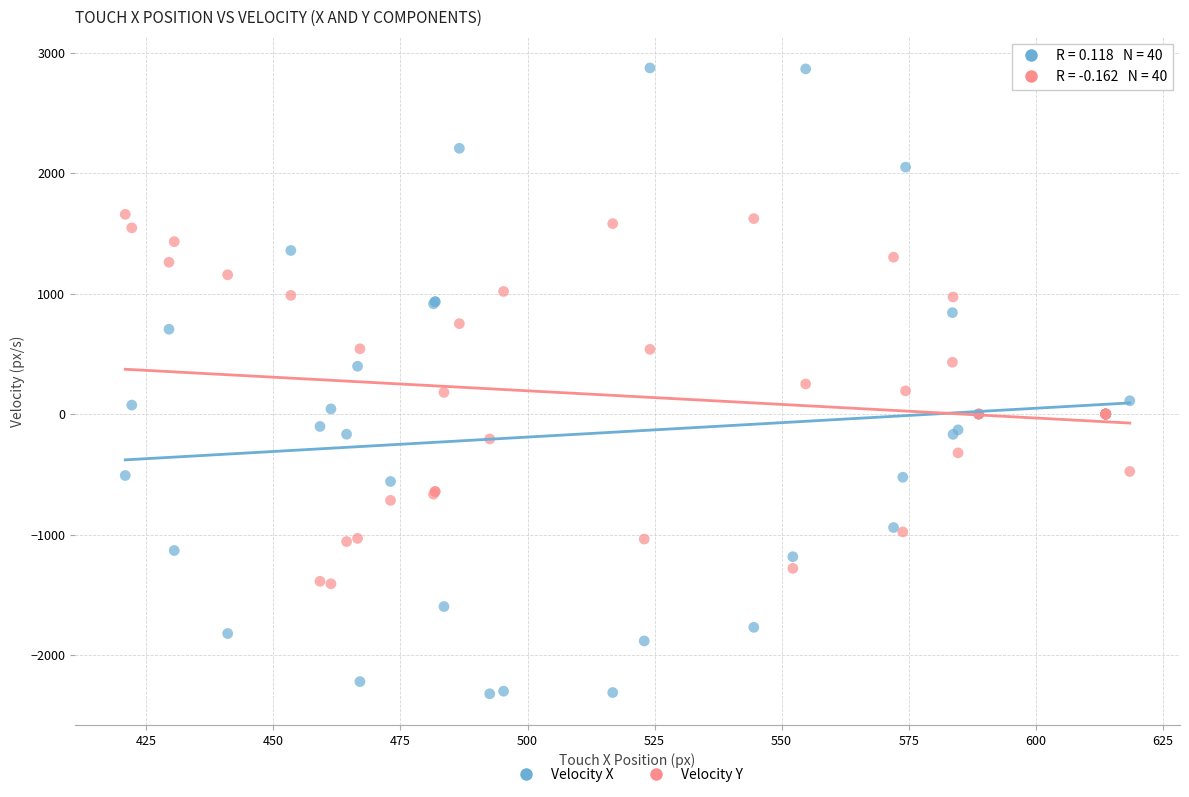

Which series has the largest Y range (max minus min)?

Velocity X